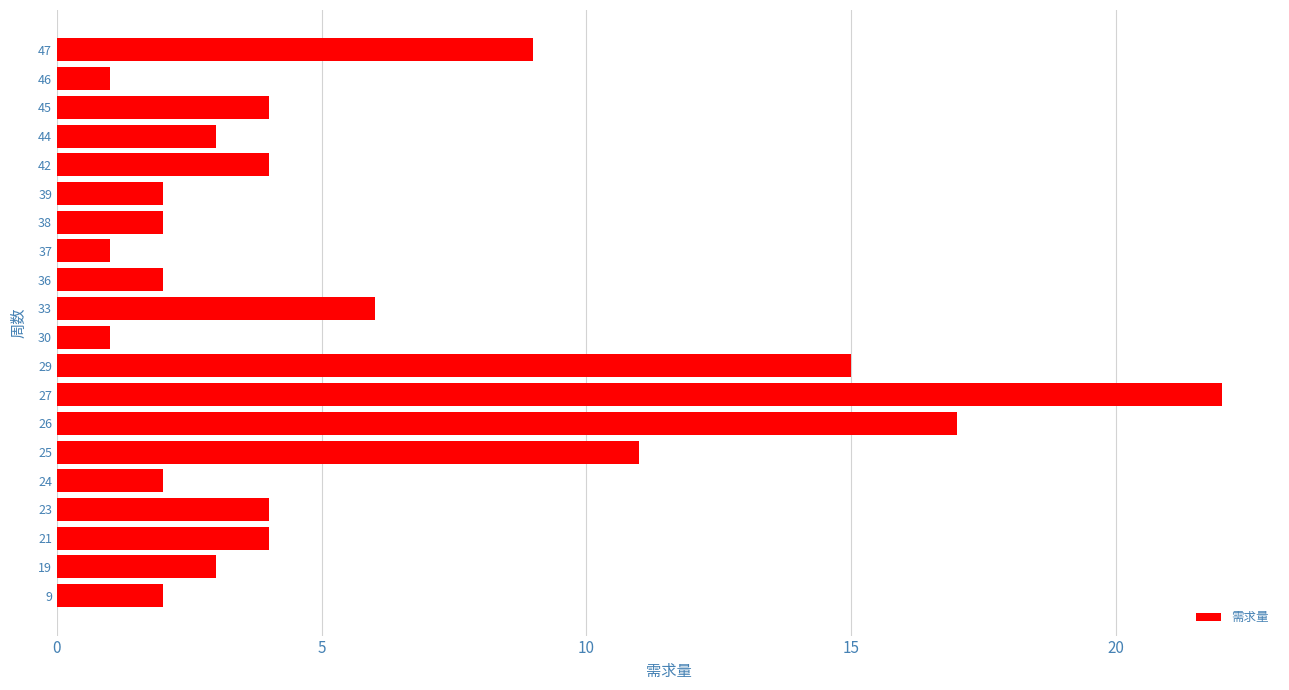

Does the chart contain stacked bars?

No